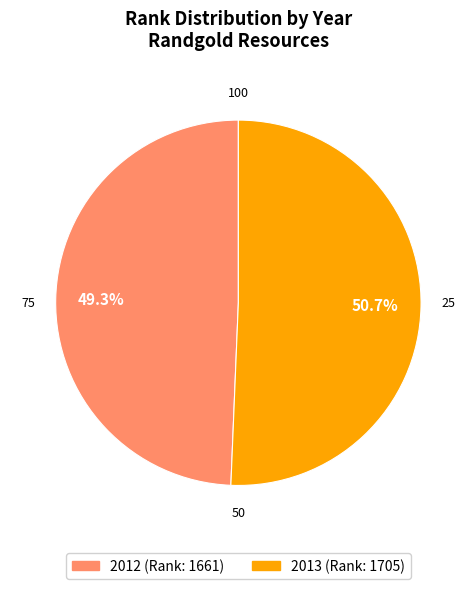

Count the number of slices in the pie.

2